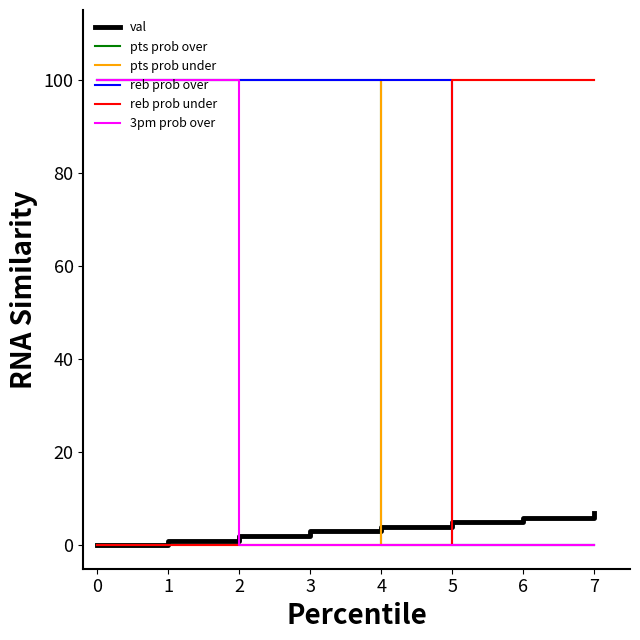

What is the difference between the maximum and second lowest values in the 3pm prob over series?

100